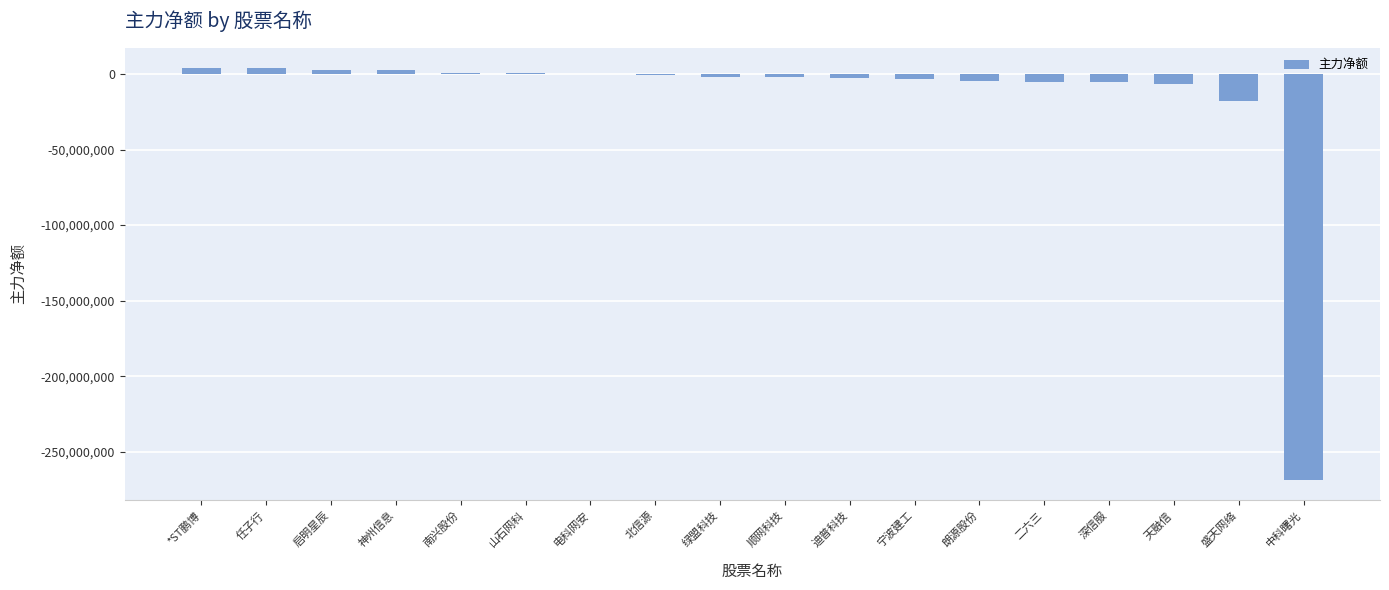

What is the sum of all values?

-305159371